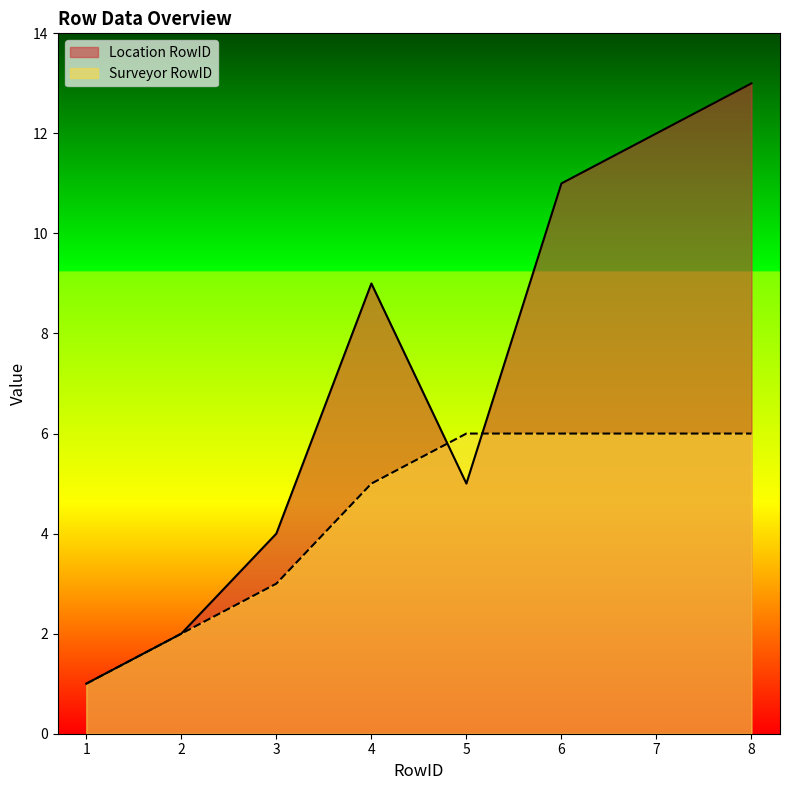

What is the average value of the Surveyor RowID series?

4